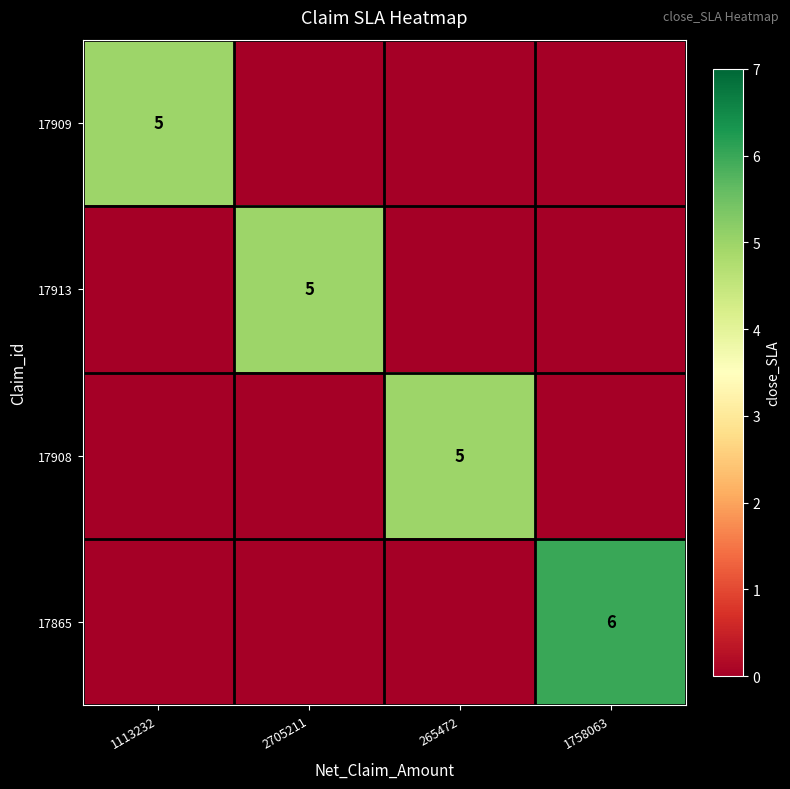

What is the greatest value displayed?

6